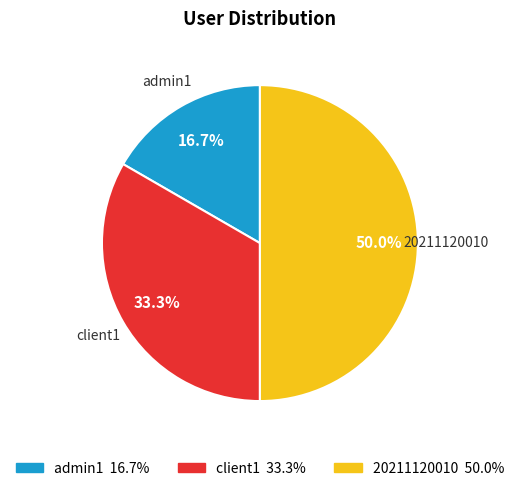

Is it true that 20211120010 is 60% of the pie?

False